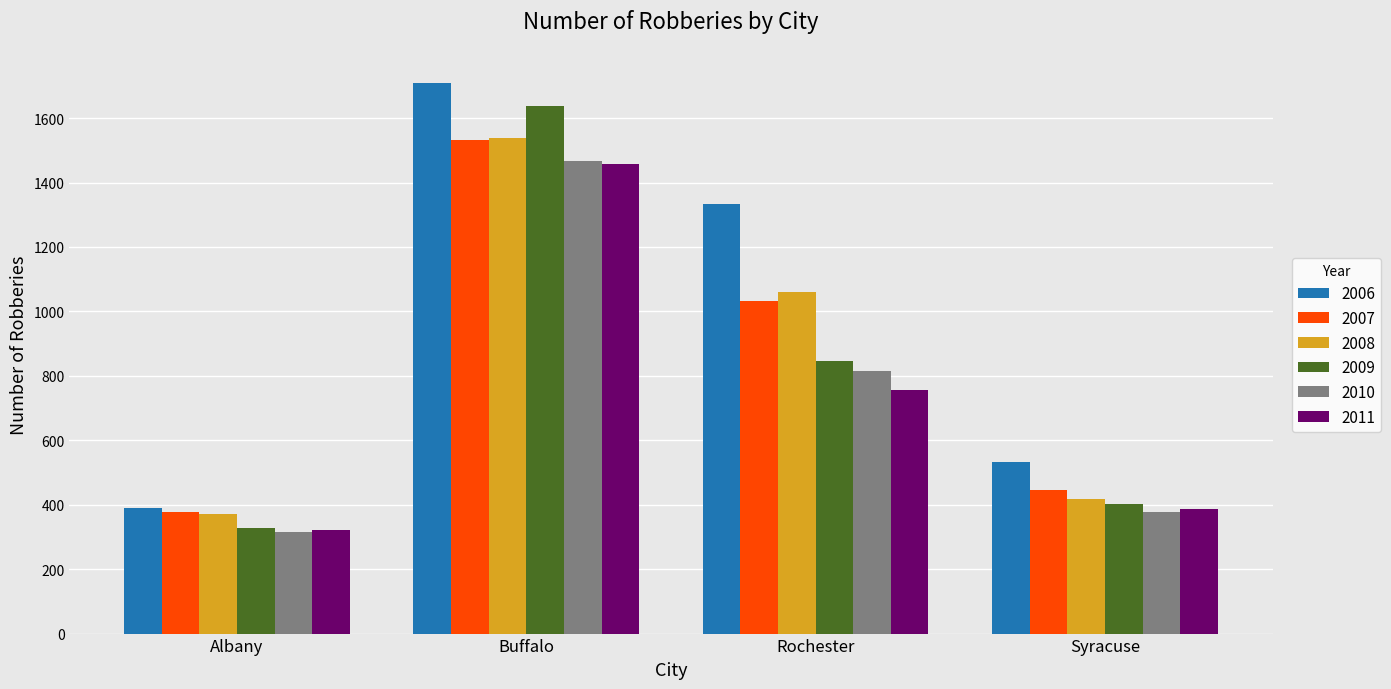

How many data points in 2011 are less than 755?

2